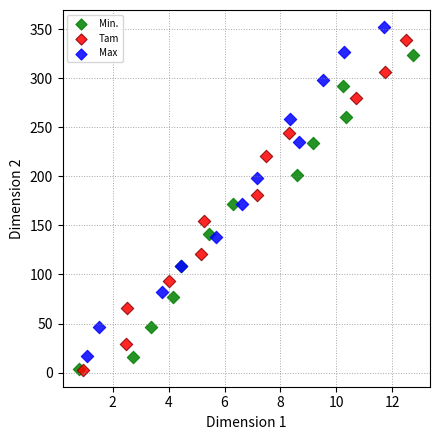

Which series has the largest Y range (max minus min)?

Tam